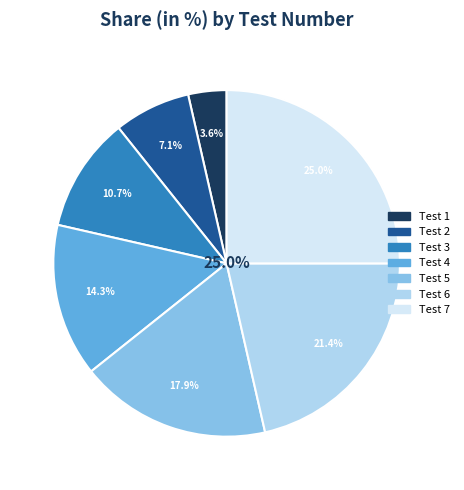

What percentage is the Test 5 slice, to the nearest percent?

18%